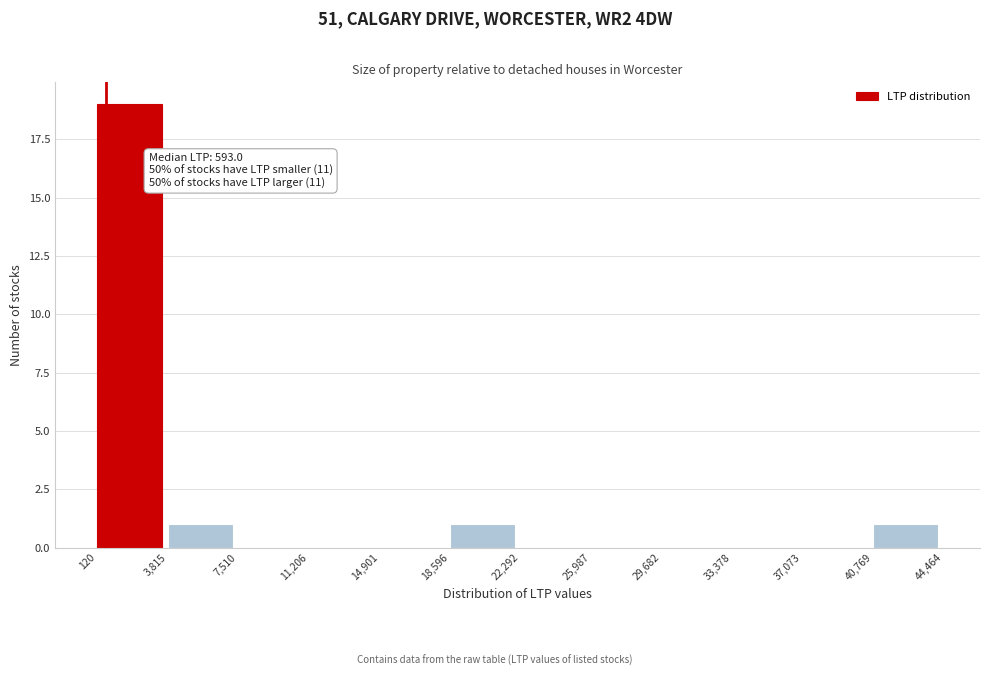

Which range on the x-axis has the tallest bar?

120 to 3,815